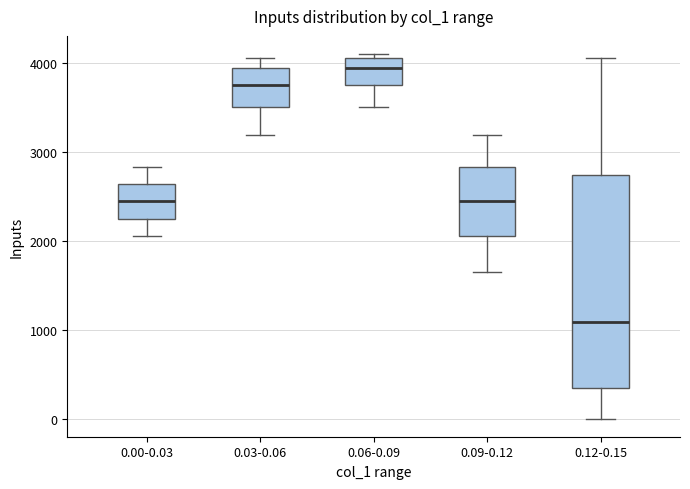

Which box's median line is the lowest?

0.12-0.15